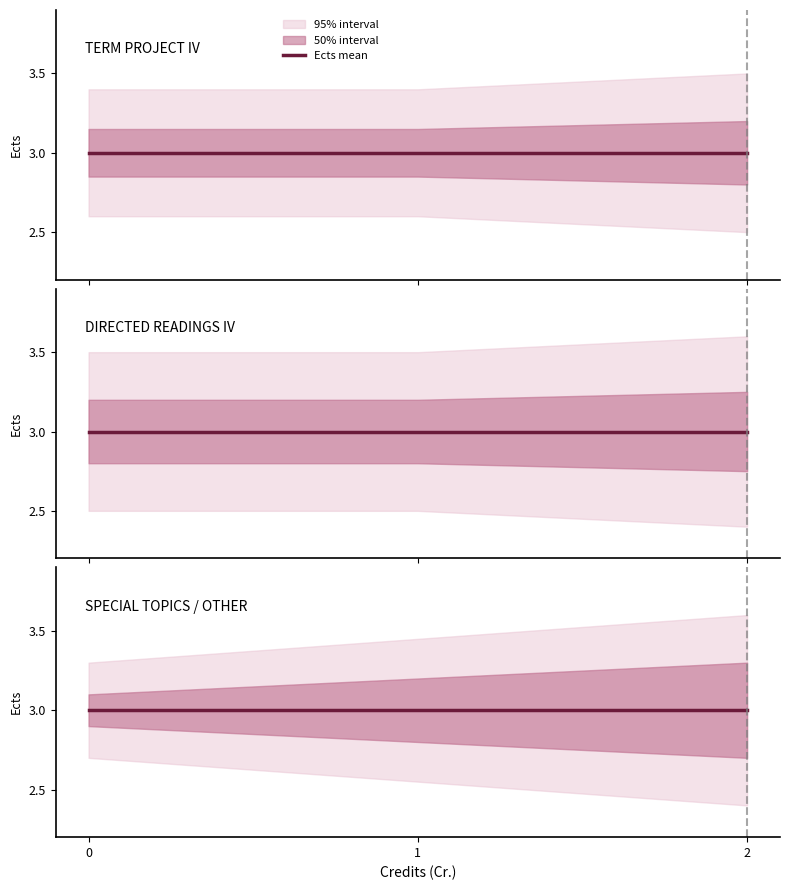

Which label corresponds to the largest value in the chart?

2